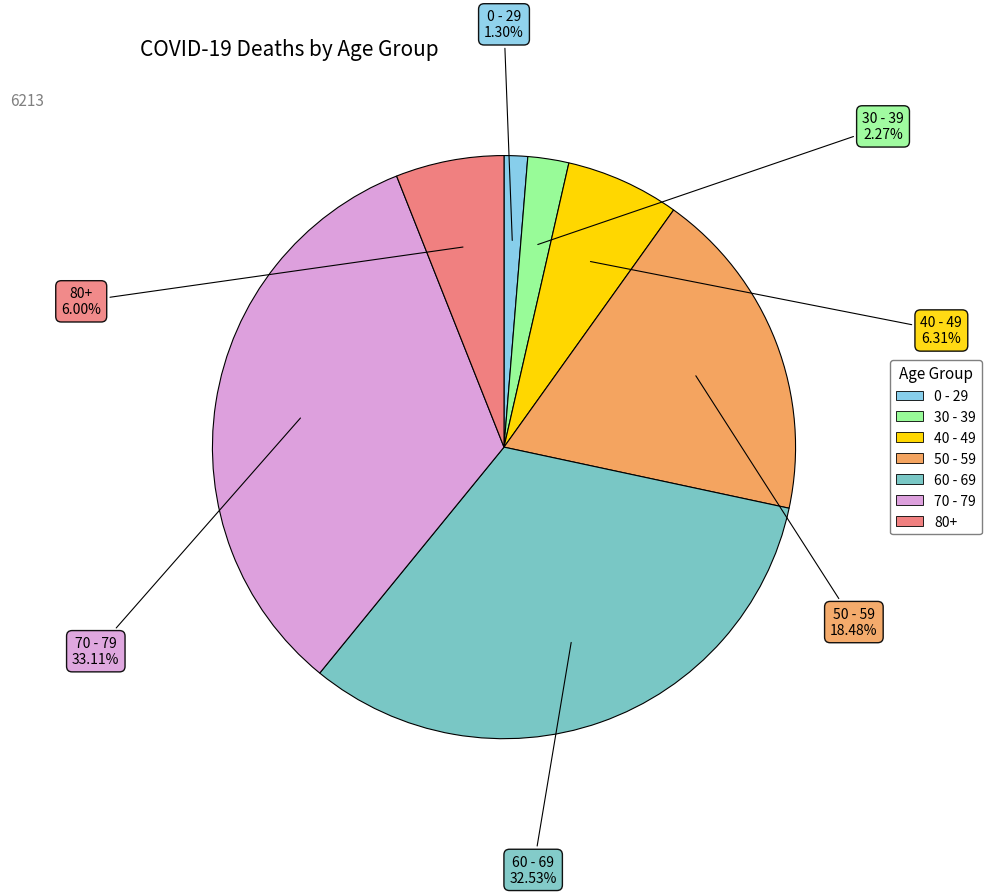

How many slices are in this pie chart?

7